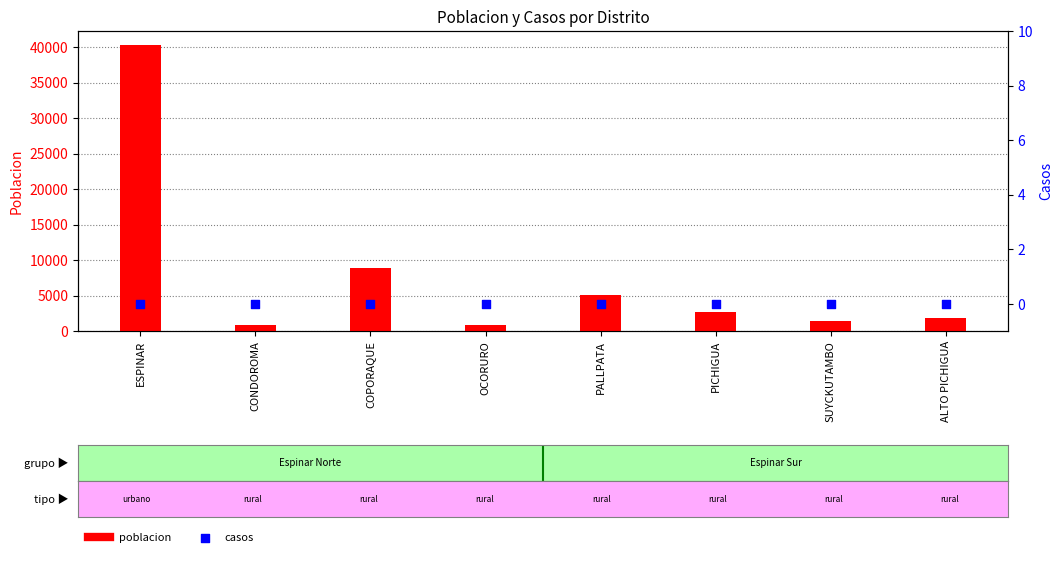

What are all the series names shown in the legend?

poblacion, casos